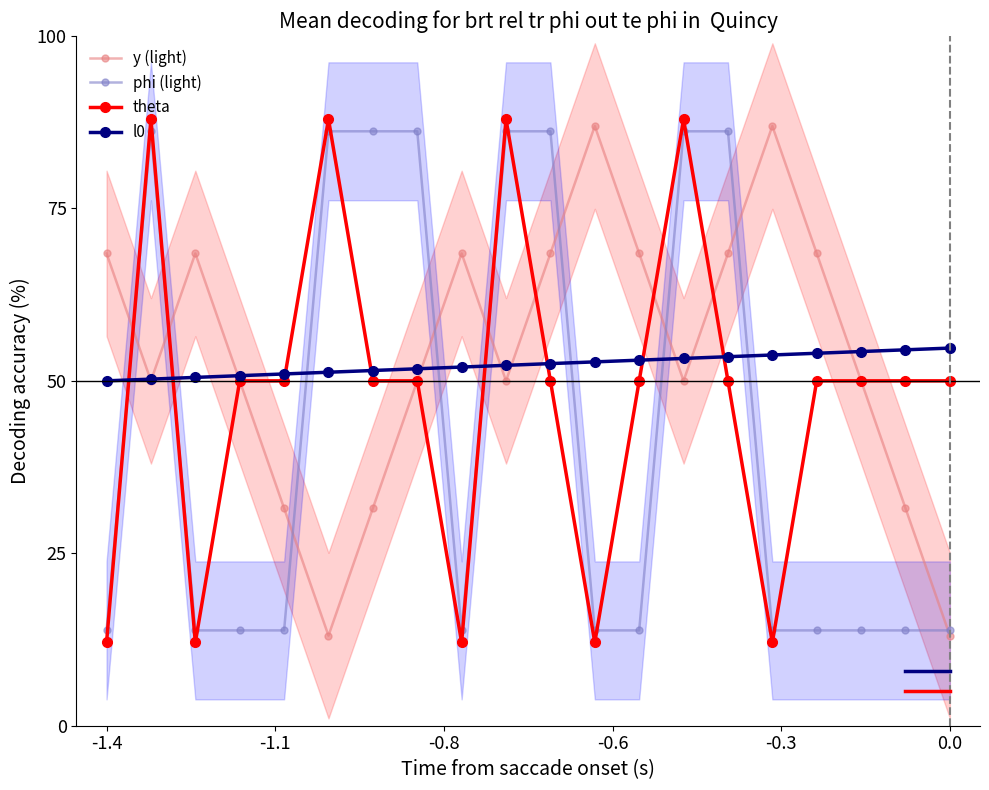

How many times do l0 and phi (light) cross each other?

8